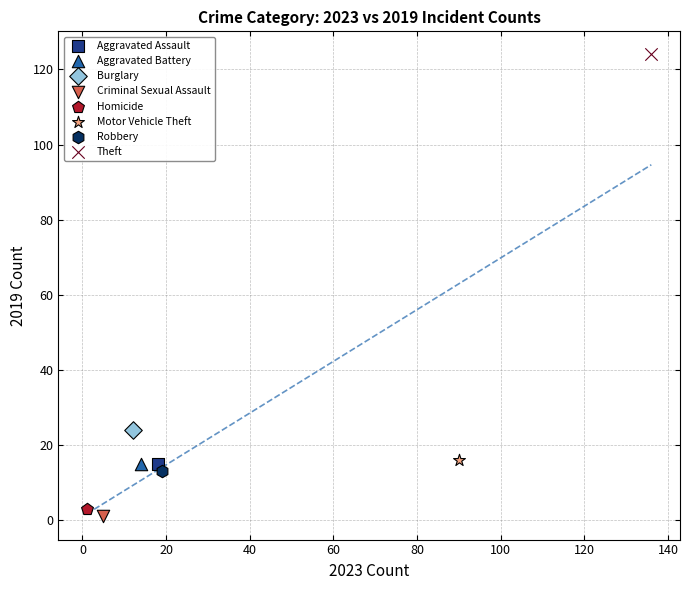

What are all the series names shown in the legend?

Aggravated Assault, Aggravated Battery, Burglary, Criminal Sexual Assault, Homicide, Motor Vehicle Theft, Robbery, Theft